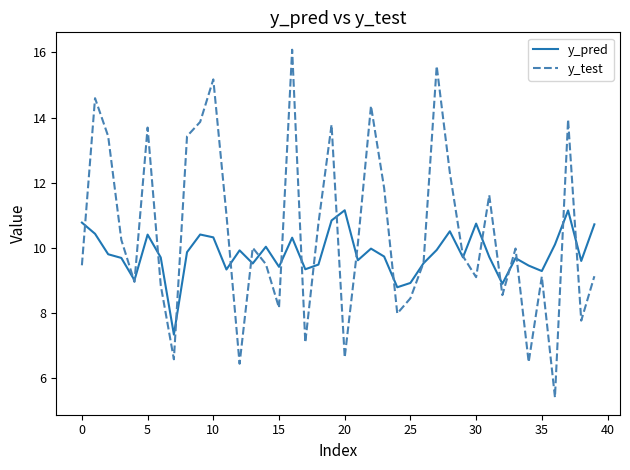

Rank the series by their maximum value, from lowest to highest.

y_pred, y_test